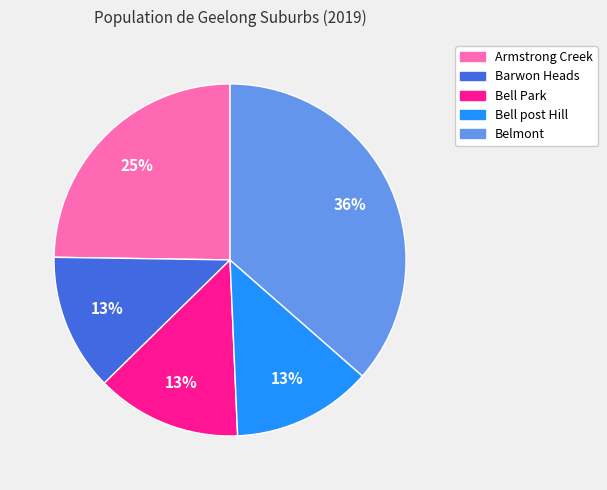

To the nearest percent, what percentage of the pie is Bell Park?

13%